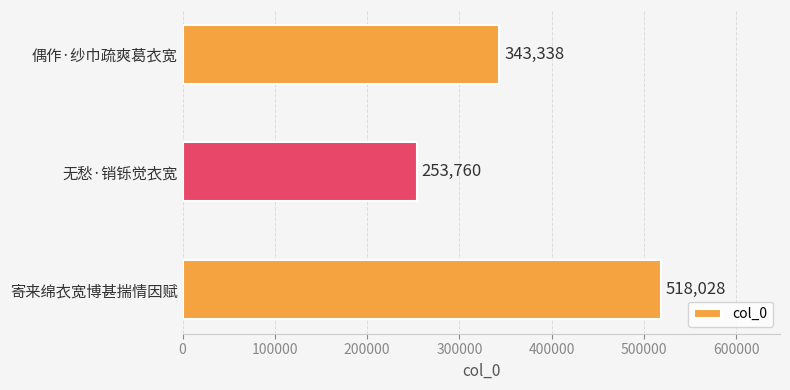

How many data points are less than 343338?

1